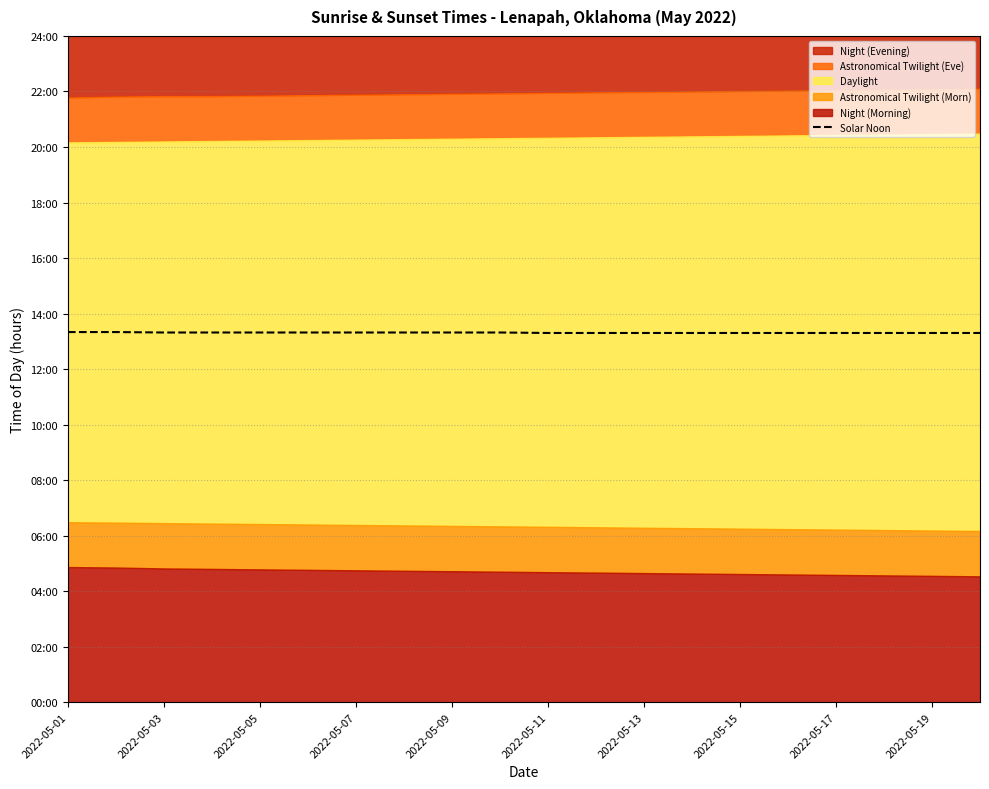

What is the average value?

13.3